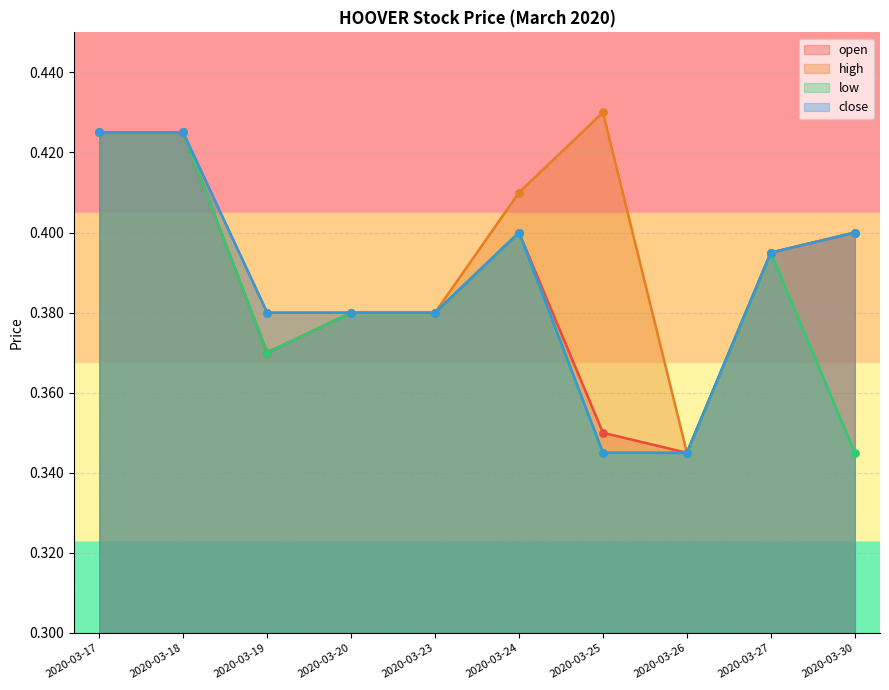

What is the total value across all series at 2020-03-20?

1.5